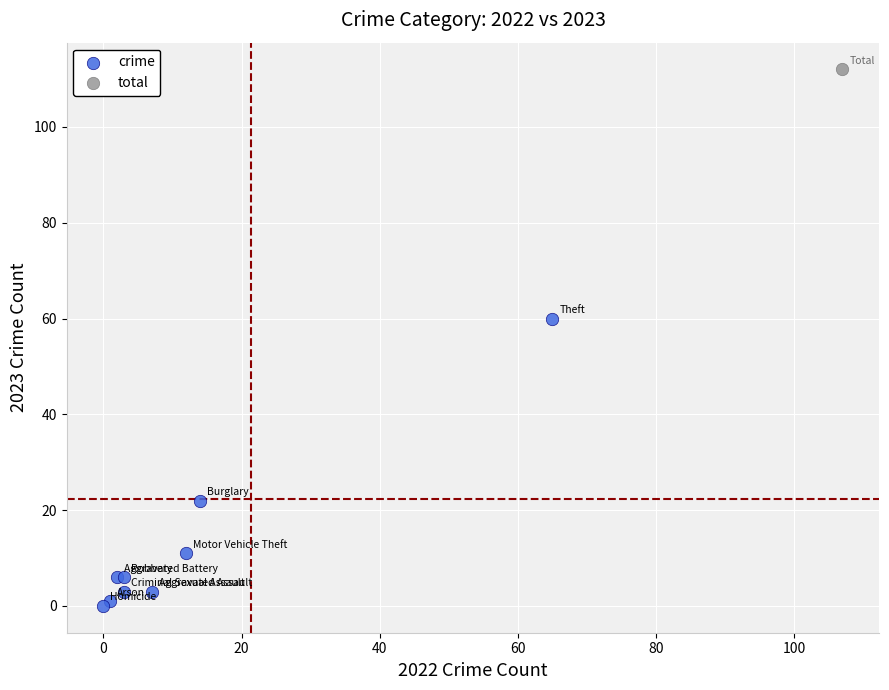

What are all the series names shown in the legend?

crime, total